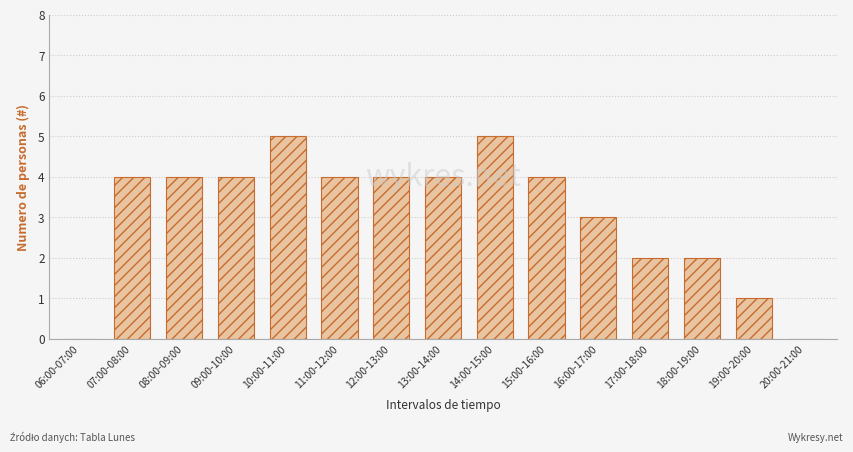

What is the sum of all values?

46